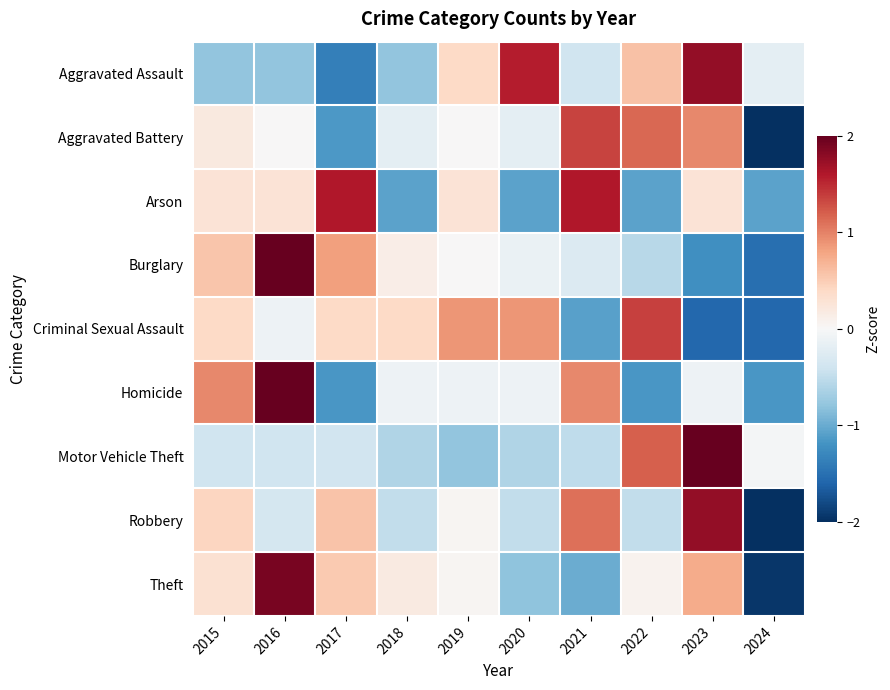

Reading left to right, extract all data points from this chart.

Aggravated Assault: 2015=-0.8	2016=-0.8	2017=-1.4	2018=-0.8	2019=0.4	2020=1.6	2021=-0.4	2022=0.6	2023=1.8	2024=-0.2
Aggravated Battery: 2015=0.2	2016=0.0	2017=-1.2	2018=-0.2	2019=0.0	2020=-0.2	2021=1.3	2022=1.2	2023=1.0	2024=-2.1
Arson: 2015=0.3	2016=0.3	2017=1.6	2018=-1.1	2019=0.3	2020=-1.1	2021=1.6	2022=-1.1	2023=0.3	2024=-1.1
Burglary: 2015=0.5	2016=2.2	2017=0.8	2018=0.1	2019=0.0	2020=-0.1	2021=-0.3	2022=-0.5	2023=-1.2	2024=-1.5
Criminal Sexual Assault: 2015=0.4	2016=-0.1	2017=0.4	2018=0.4	2019=0.9	2020=0.9	2021=-1.1	2022=1.4	2023=-1.6	2024=-1.6
Homicide: 2015=1.0	2016=2.0	2017=-1.2	2018=-0.1	2019=-0.1	2020=-0.1	2021=1.0	2022=-1.2	2023=-0.1	2024=-1.2
Motor Vehicle Theft: 2015=-0.4	2016=-0.4	2017=-0.4	2018=-0.6	2019=-0.8	2020=-0.6	2021=-0.5	2022=1.2	2023=2.5	2024=-0.0
Robbery: 2015=0.4	2016=-0.4	2017=0.6	2018=-0.5	2019=0.0	2020=-0.5	2021=1.1	2022=-0.5	2023=1.8	2024=-2.1
Theft: 2015=0.3	2016=1.9	2017=0.5	2018=0.2	2019=0.0	2020=-0.8	2021=-1.0	2022=0.1	2023=0.7	2024=-1.9